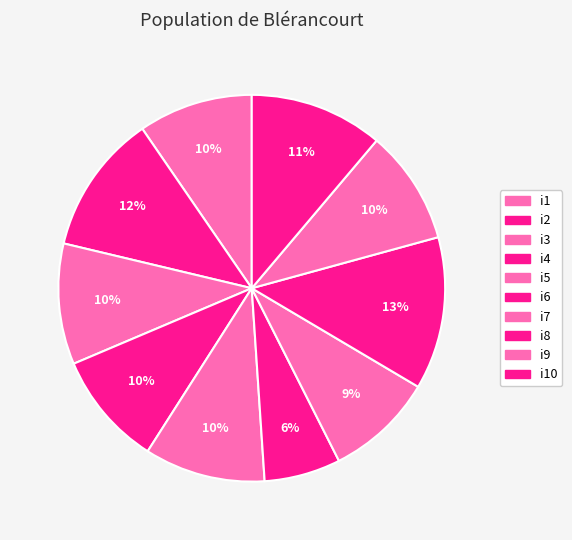

Which category has the smallest portion of the pie?

i6